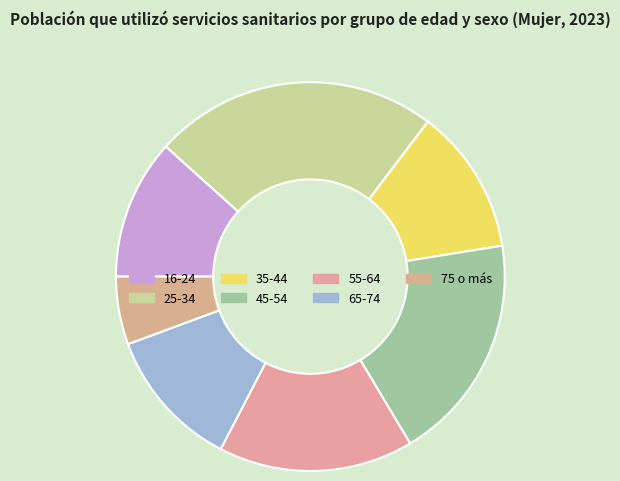

The 55-64 slice represents 16% of the pie. True or false?

True